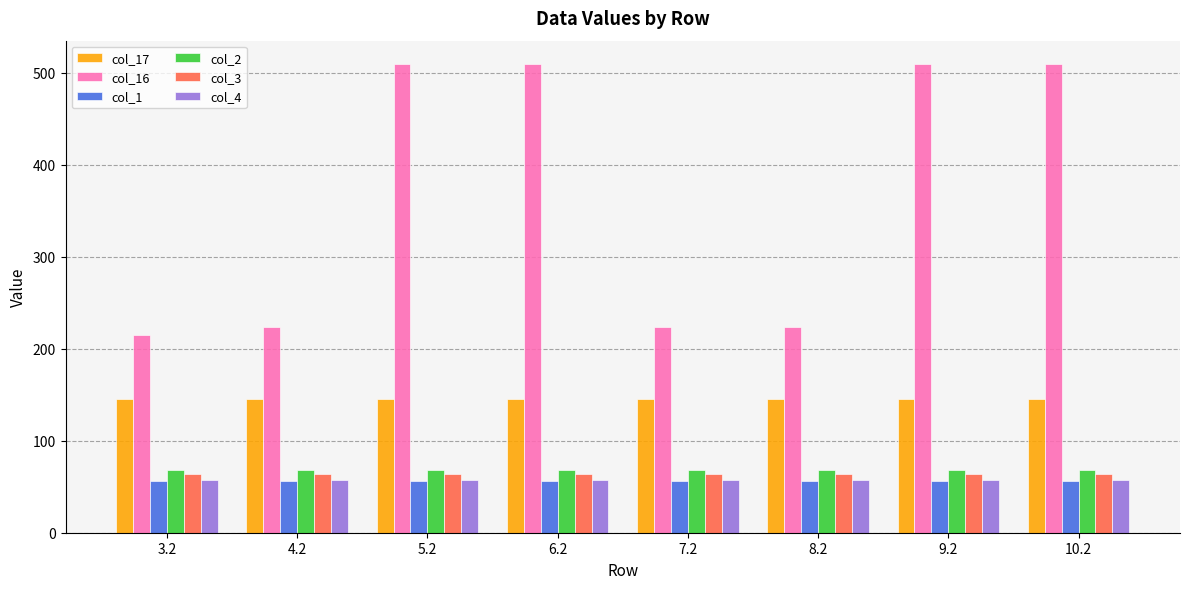

True or false: col_3 has a value of 40.2 at 10.2.

False